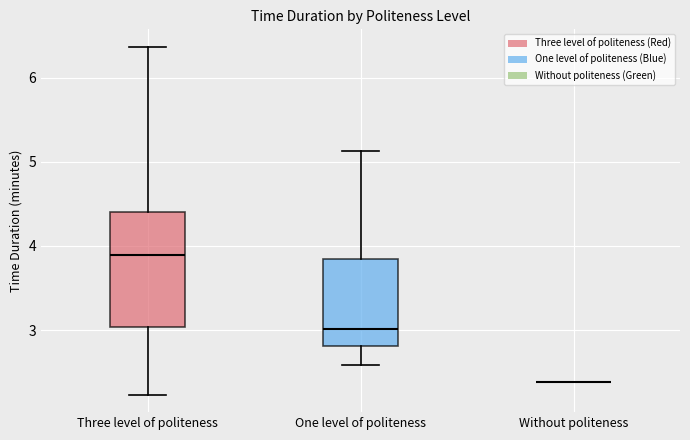

Reading left to right, read every box against the y-axis: the position of its median line, the range the box covers, and the ends of its whiskers. The values are not printed on the chart, so give them approximately, as read against the axis.

Three level of politeness: median 3.9, box 3.0 to 4.4, whiskers 2.2 to 6.4
One level of politeness: median 3.0, box 2.8 to 3.8, whiskers 2.6 to 5.1
Without politeness: box collapsed to a line at 2.4, whiskers 2.4 to 2.4